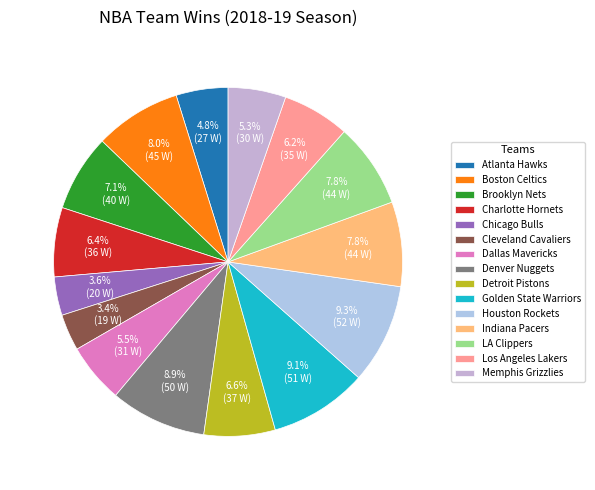

To the nearest percent, what is the combined percentage of Detroit Pistons and Boston Celtics?

15%